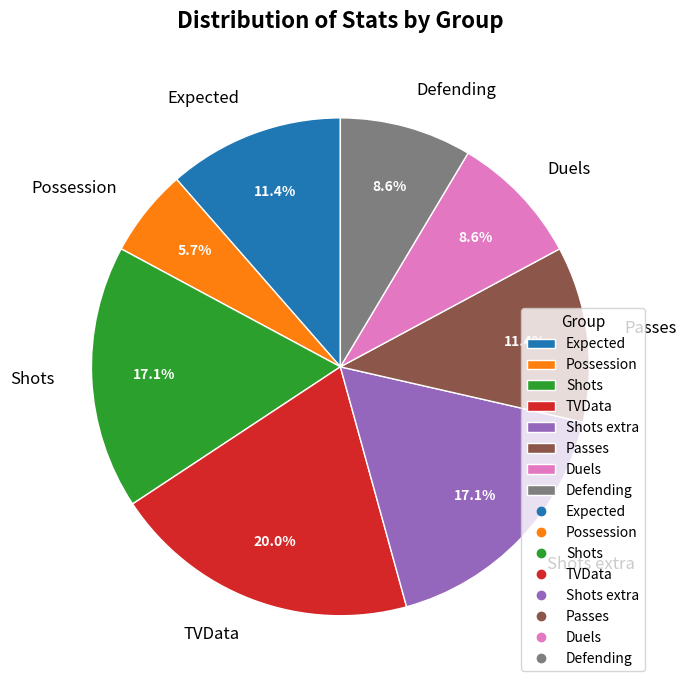

True or false: Defending accounts for 9% of the total.

True